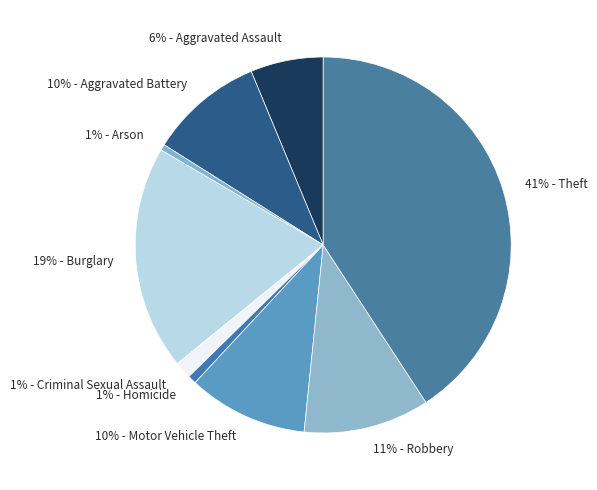

How many segments does this pie chart have?

9